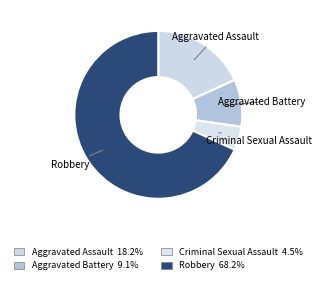

Count the number of slices in the pie.

4